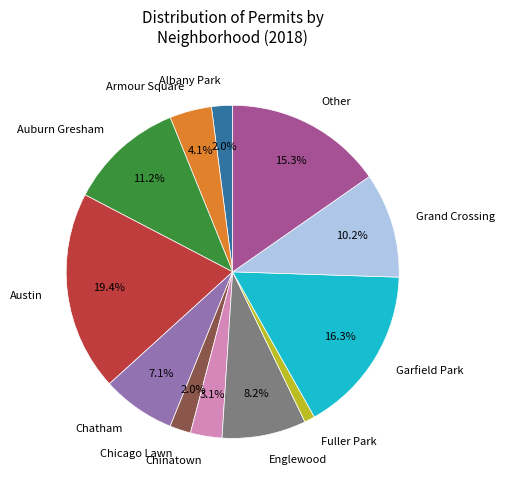

Approximately how many times larger is the value at Austin compared to Englewood?

2.4